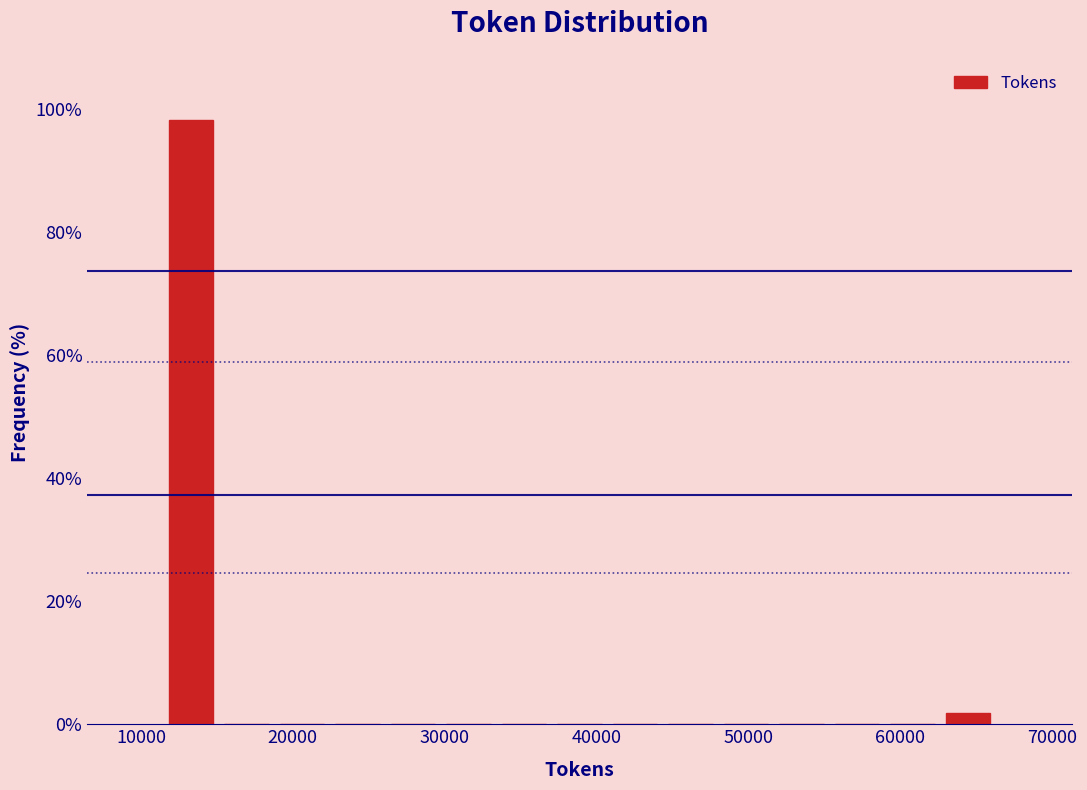

Read against the x-axis, roughly where is the centre of the tallest bar?

13000